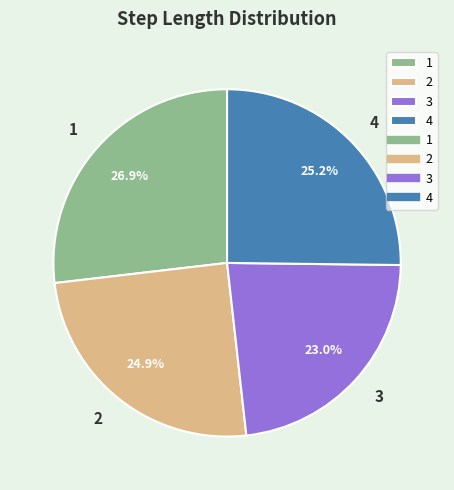

What percentage is the 1 slice, to the nearest percent?

27%